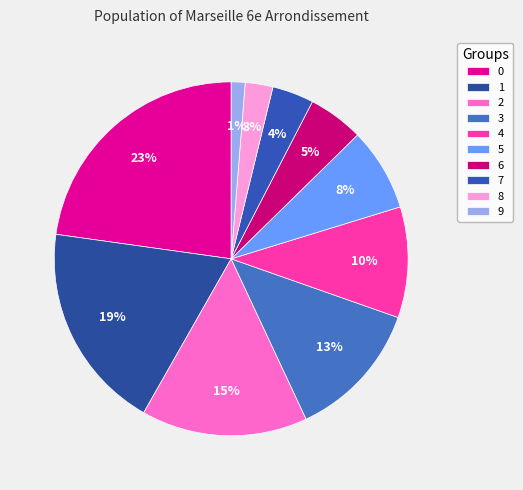

Is there a majority slice in this chart?

No